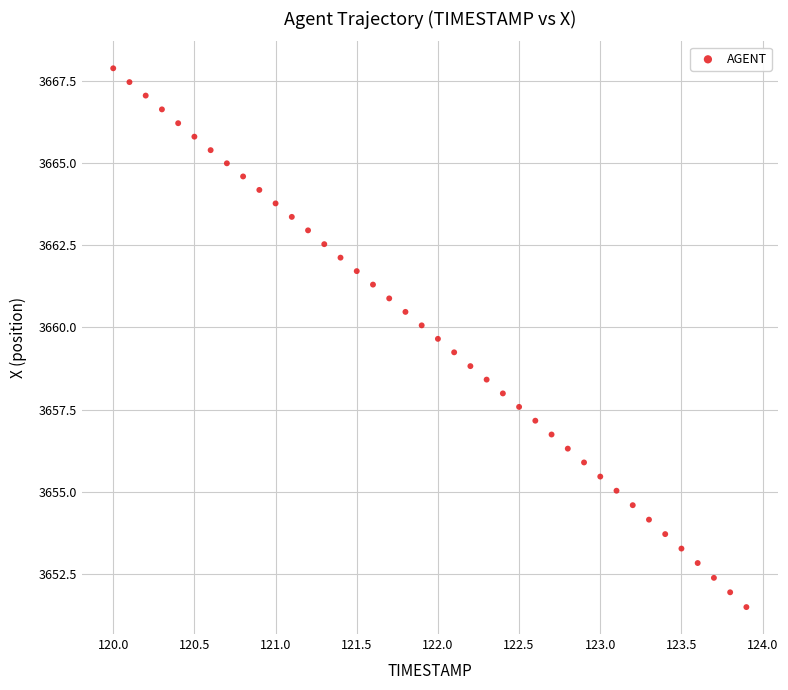

What is the range of Y values (max minus min)?

16.4